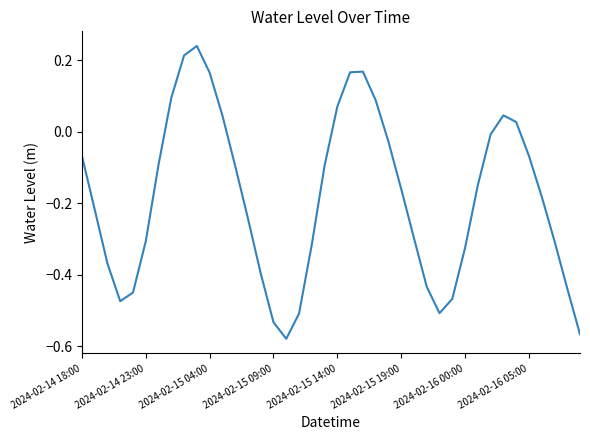

How many interior local valleys (lower than both neighbors) does the data have?

3